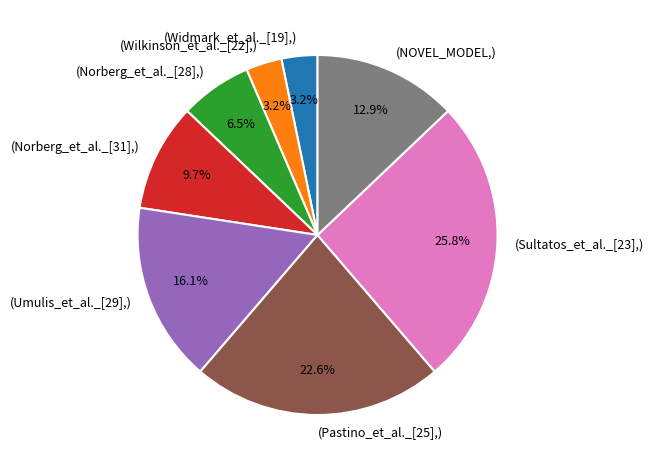

Which category has the biggest portion of the pie?

(Sultatos_et_al._[23],)